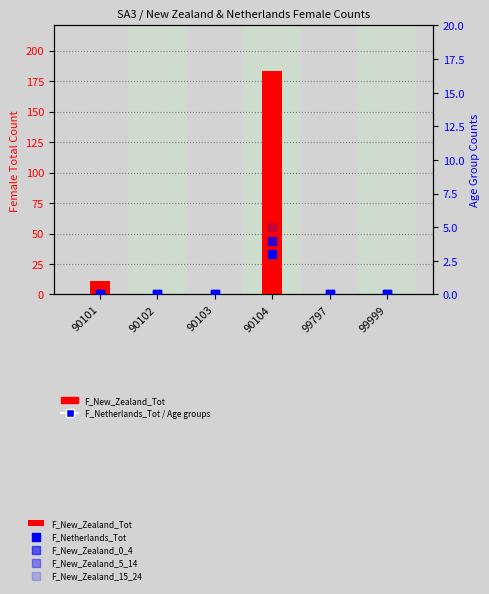

At which category is the sum across all series the highest?

90104